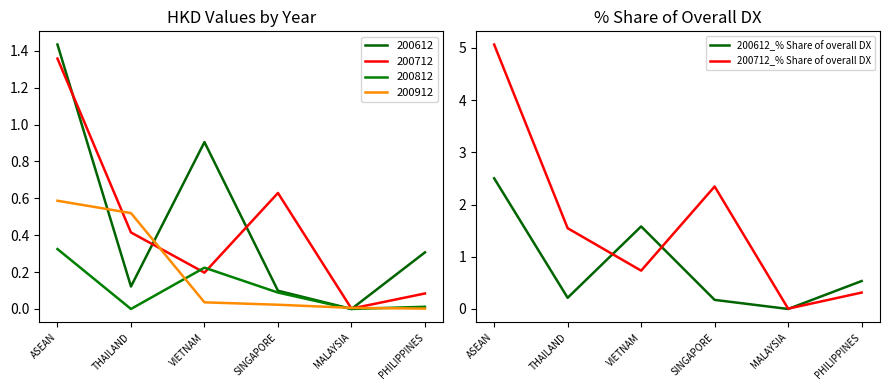

True or false: 200712_% Share of overall DX has a value of 8.0 at ASEAN.

False